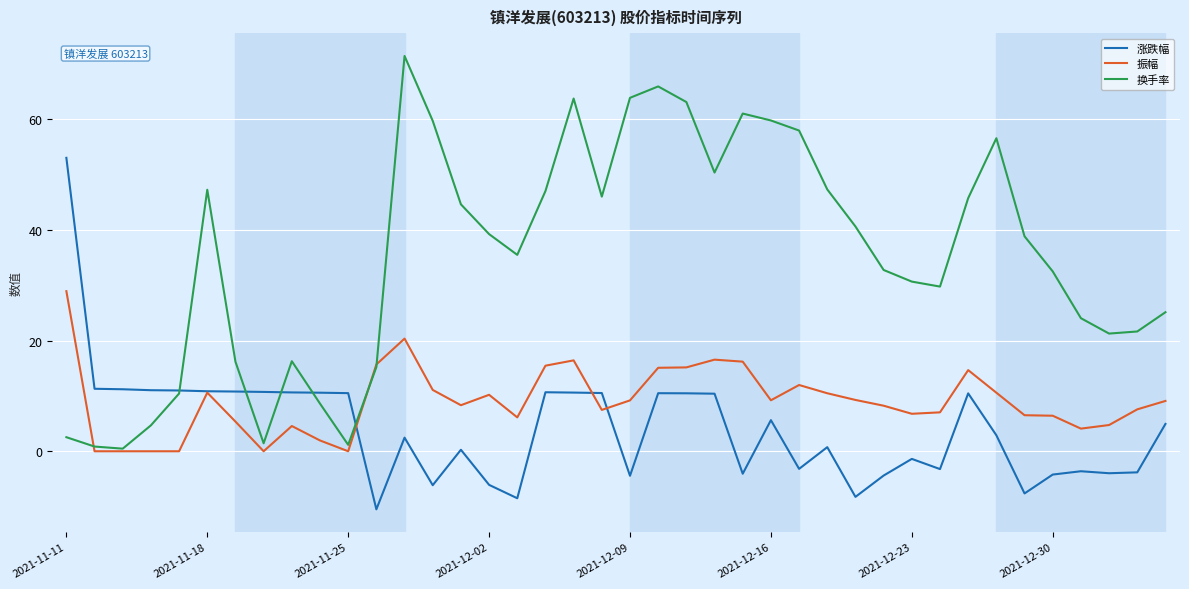

Which series has the largest range (max minus min)?

换手率